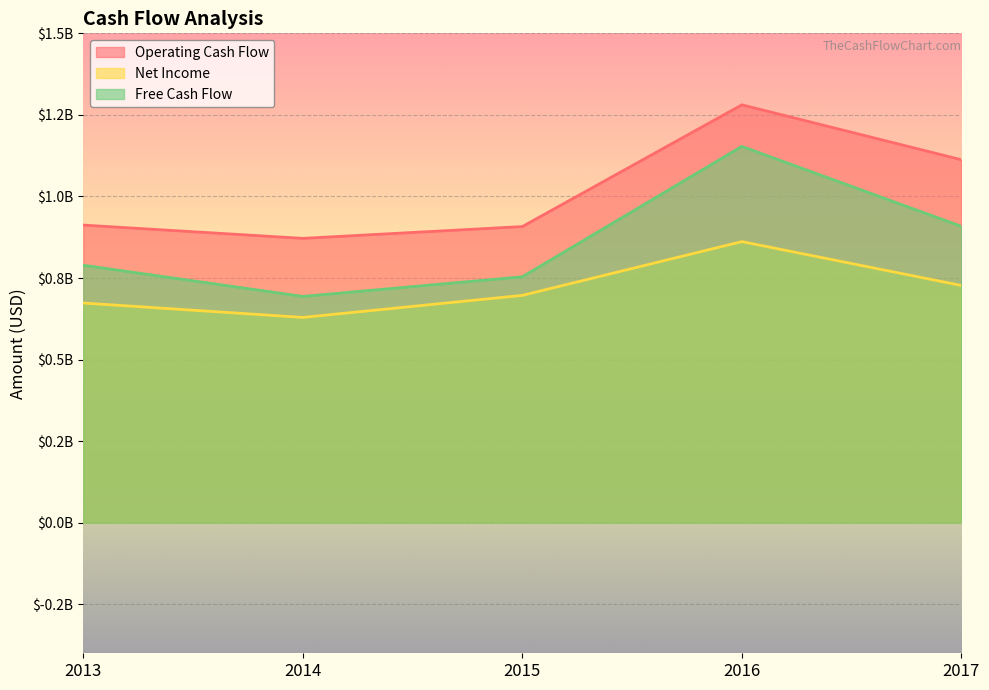

What are all the series names shown in the legend?

Operating Cash Flow, Net Income, Free Cash Flow